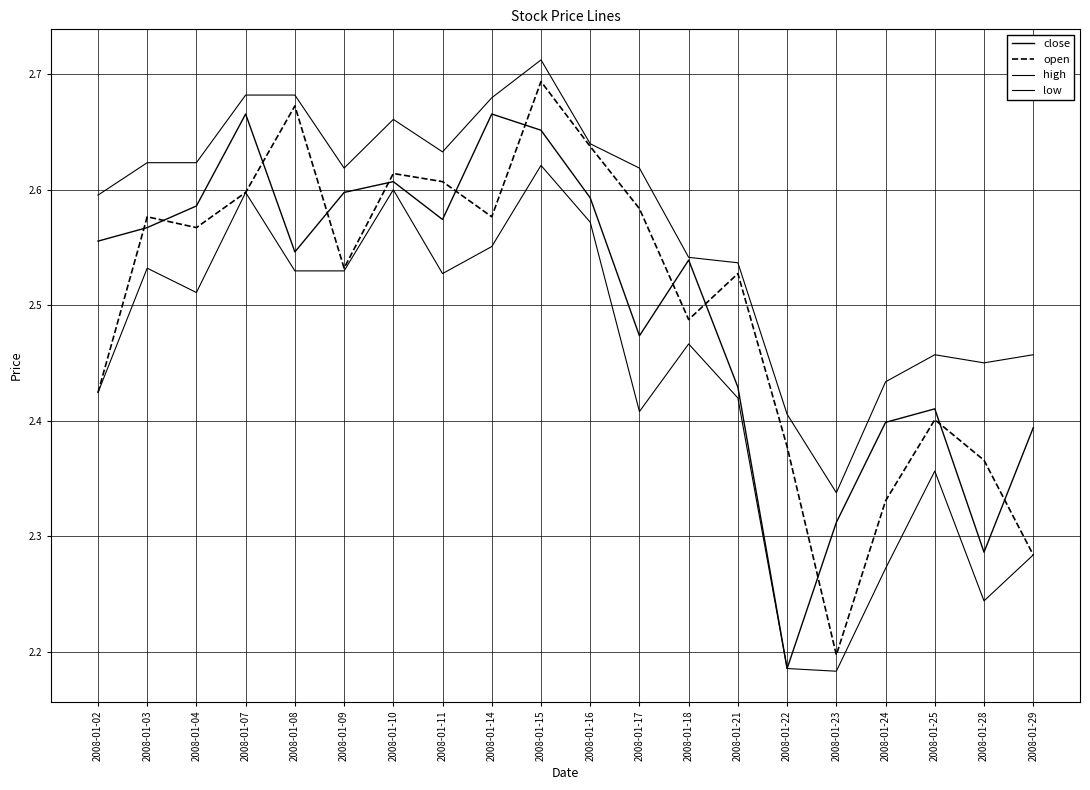

Does the chart display data point markers on the line(s)?

No